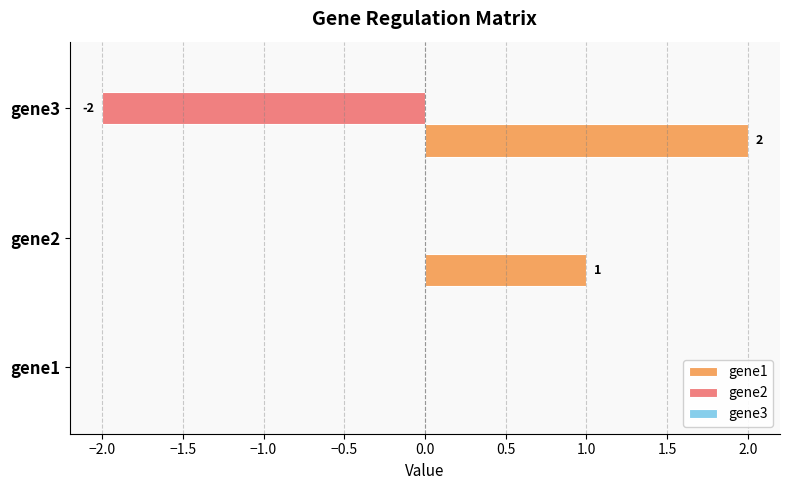

Is the value of gene1 at gene3 greater than the value of gene2 at gene2?

Yes